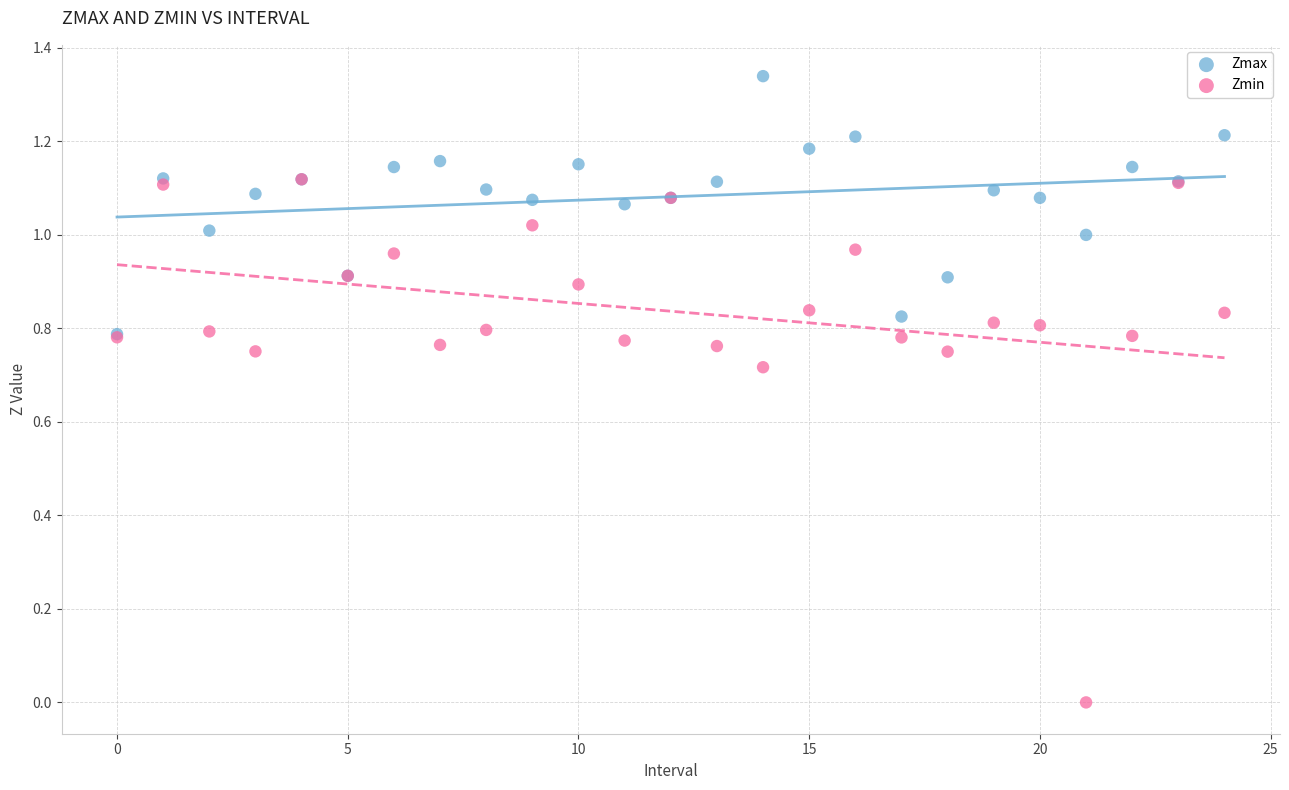

Which series has the widest spread of Y values?

Zmin